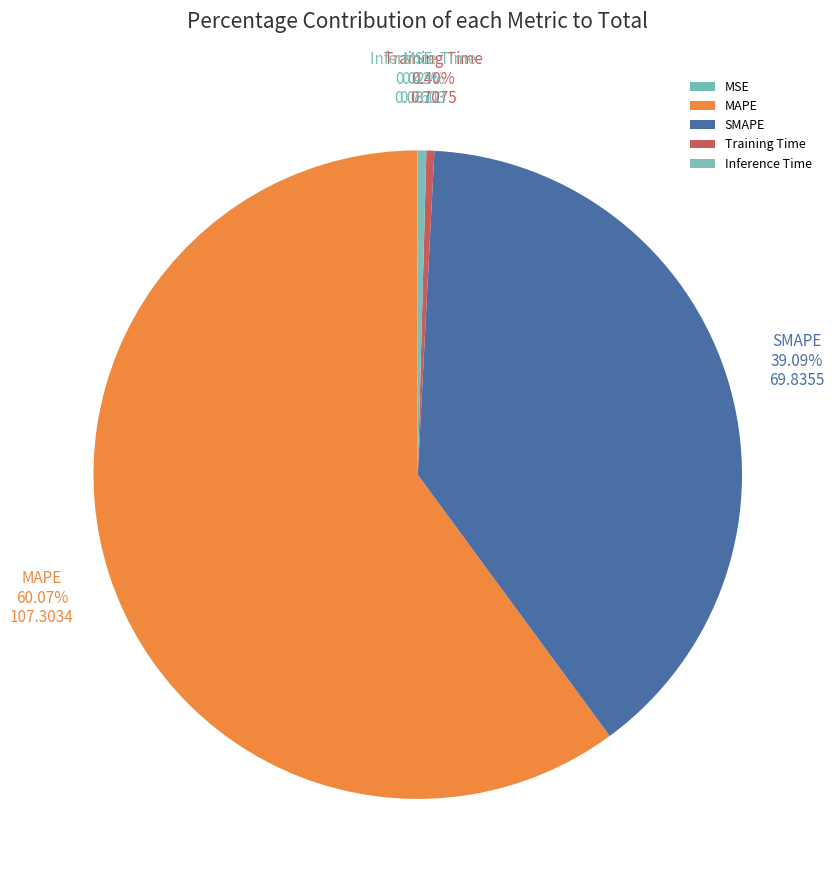

Between Training Time and SMAPE, which is larger?

SMAPE